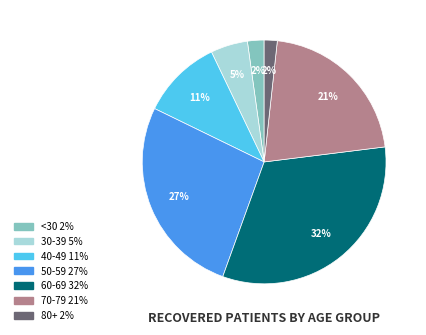

To the nearest percent, what is the average slice percentage?

14%